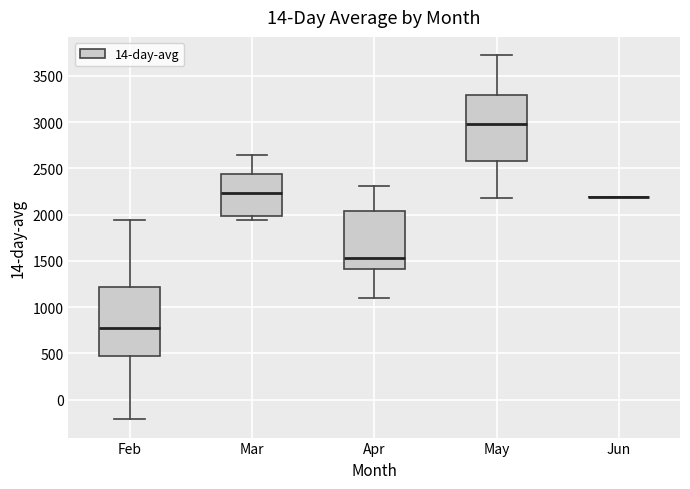

Where does the upper whisker of the box for Mar end on the y-axis? The values are not printed on the chart, so give them approximately, as read against the axis.

2650